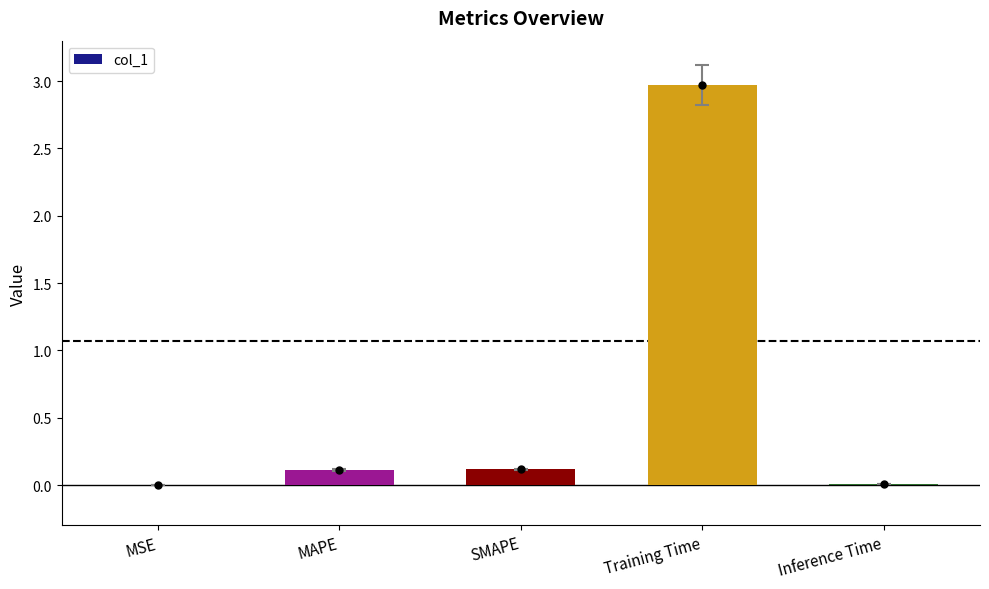

What is the sum of all values?

3.2